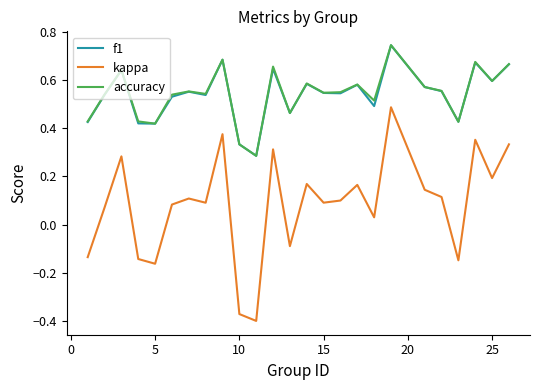

How many values in kappa are above zero?

18